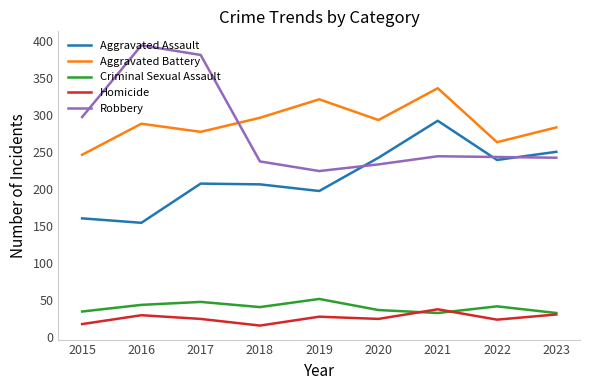

True or false: Aggravated Assault and Criminal Sexual Assault intersect in this chart.

False